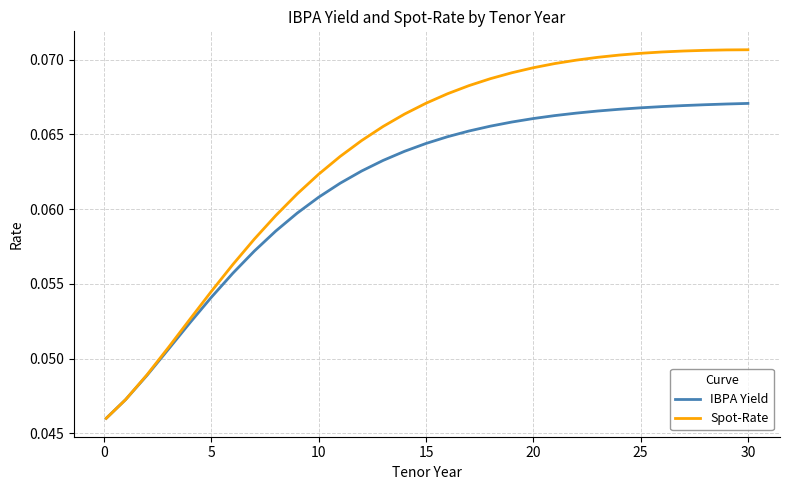

Rank the series by their average value, from highest to lowest.

Spot-Rate, IBPA Yield